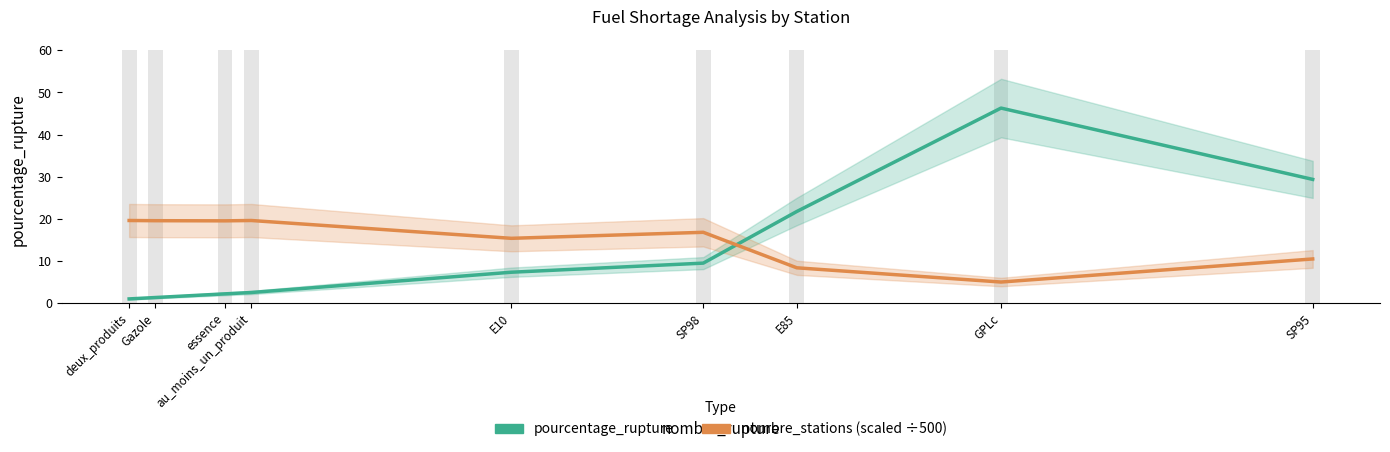

What is the average value of the pourcentage_rupture series?

13.5